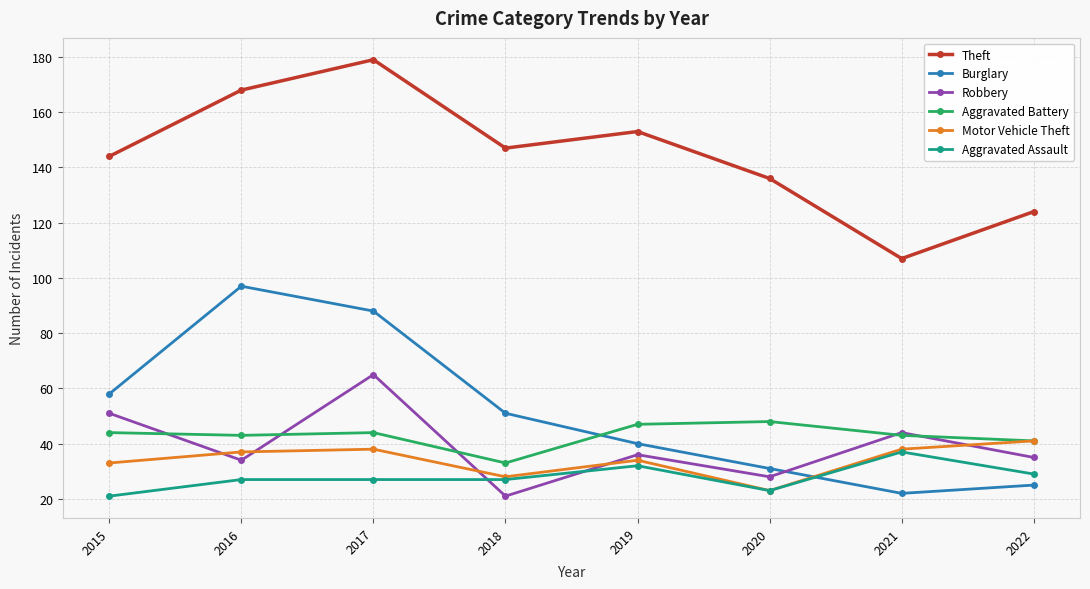

The value of Aggravated Assault at 2019 is 32. True or false?

True